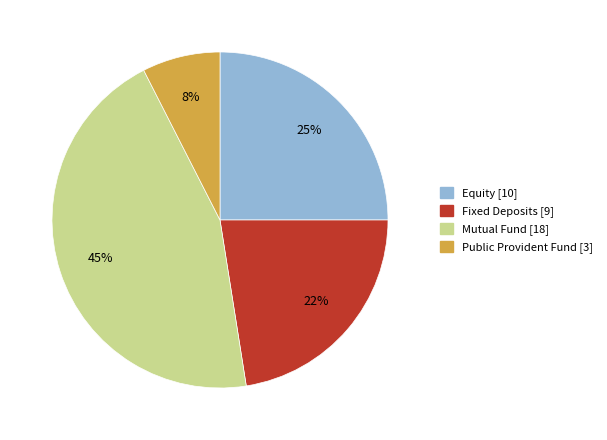

How many segments does this pie chart have?

4